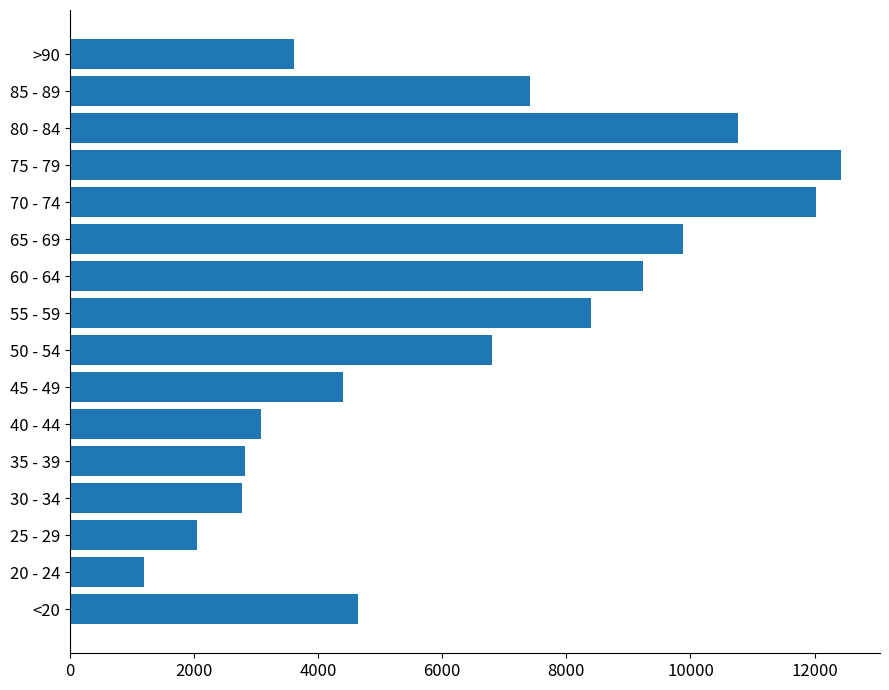

Is it true that the value at 60 - 64 is 4609?

False